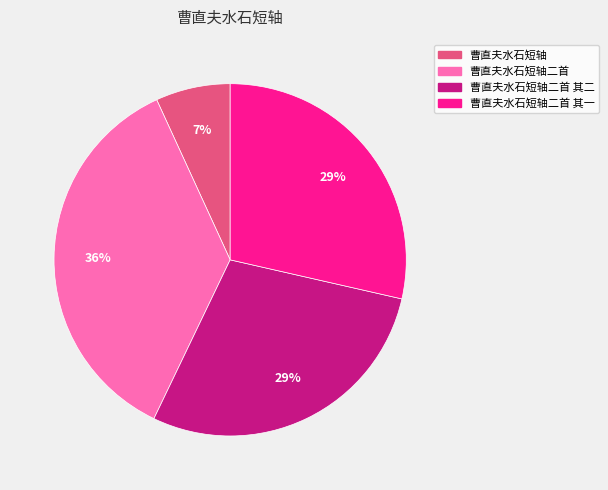

Which has a higher value, 曹直夫水石短轴二首 其二 or 曹直夫水石短轴?

曹直夫水石短轴二首 其二